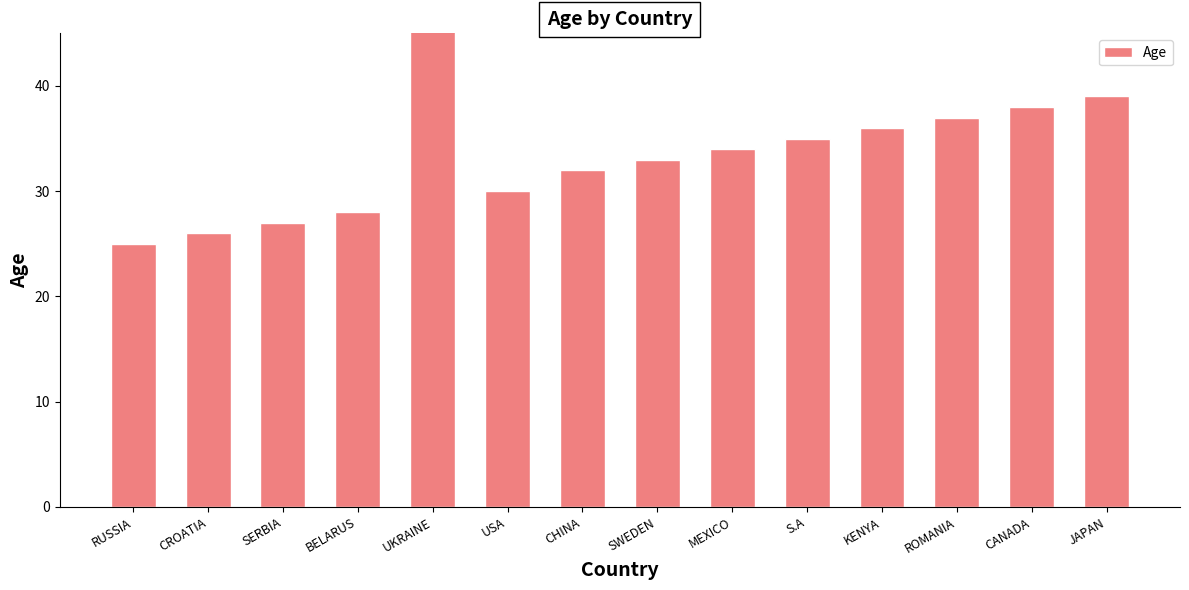

What is the approximate value at SERBIA, to the nearest 10?

30